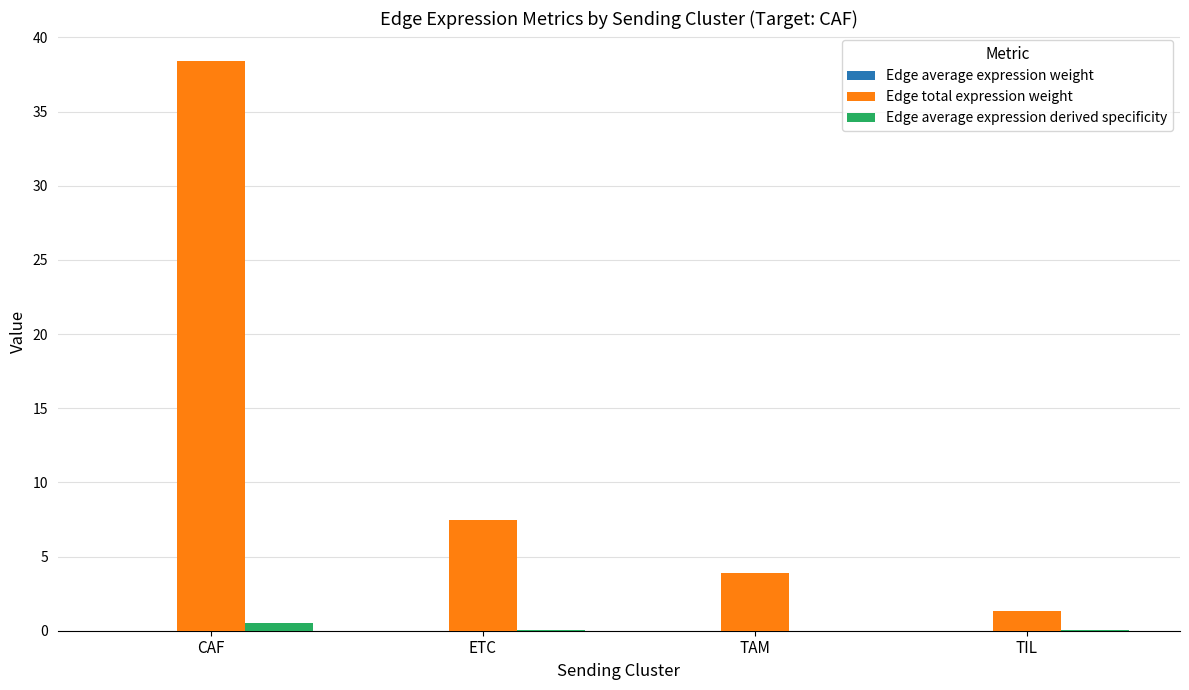

What is the maximum value for Edge total expression weight?

38.4